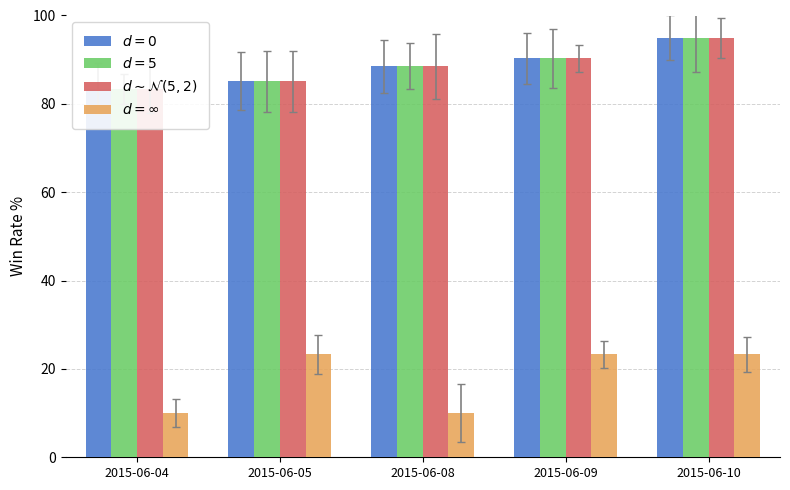

What is the value of the $d = \infty$ bar at the 5th from the left?

23.3